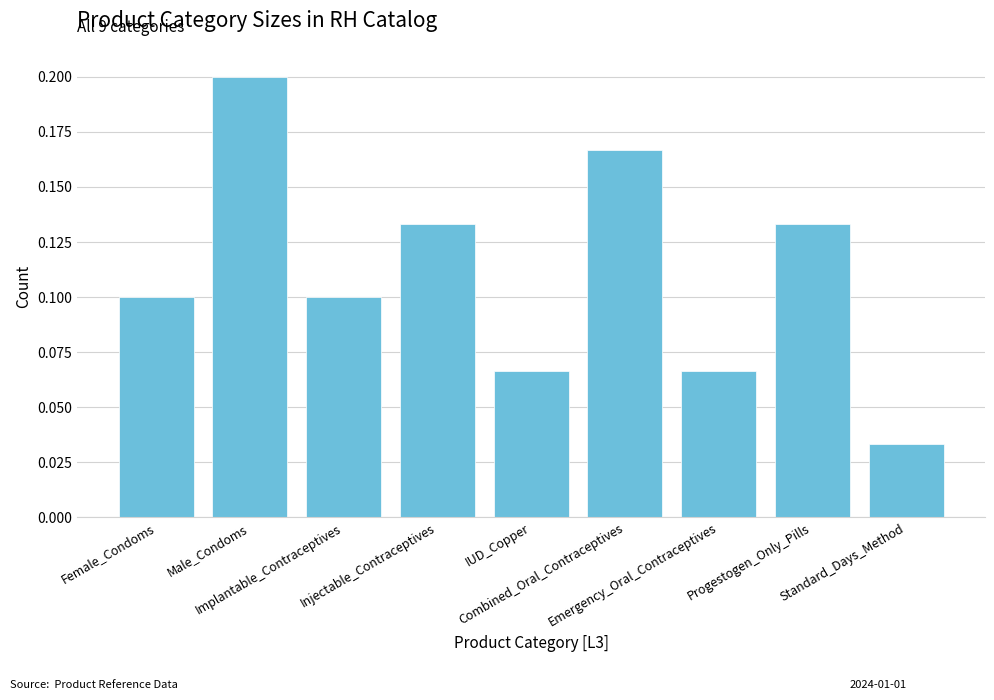

What position from the right is Progestogen_Only_Pills?

2